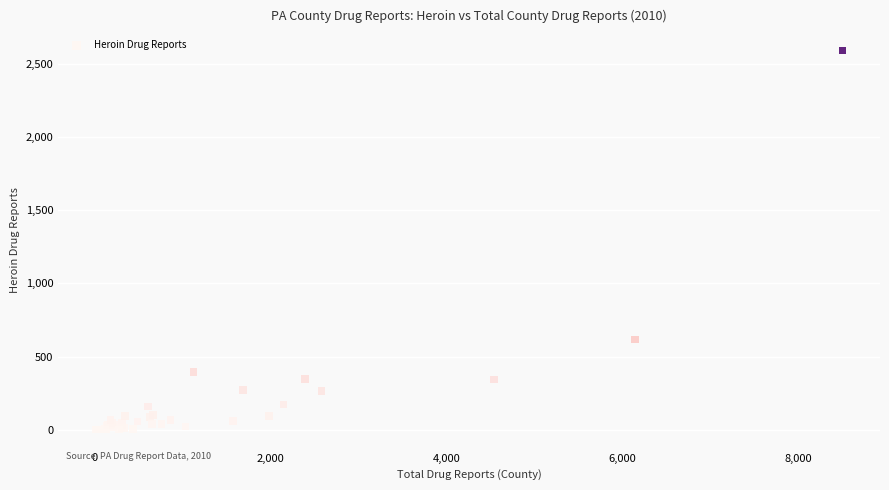

What Y value in the scatter plot is closest to 1296?

618